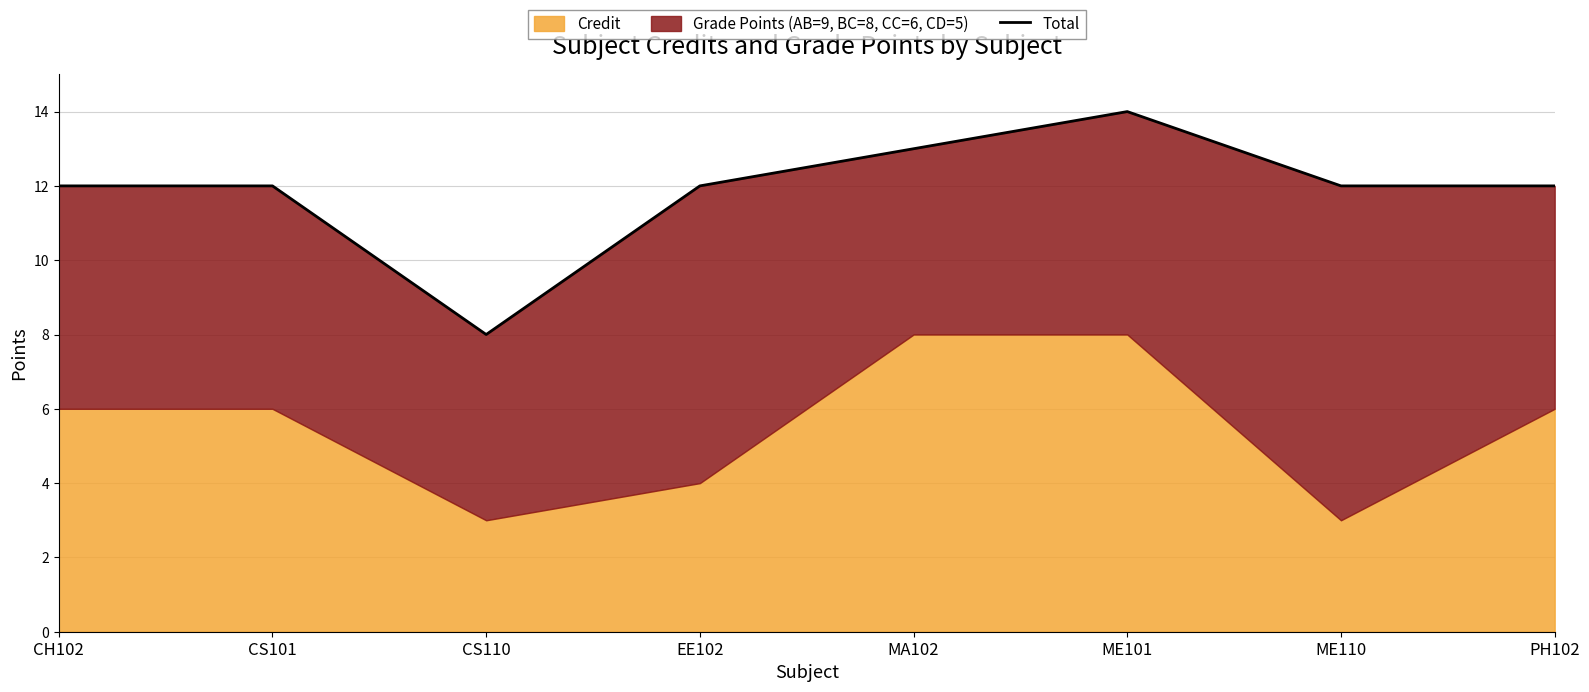

What is the difference between the maximum and minimum values?

6